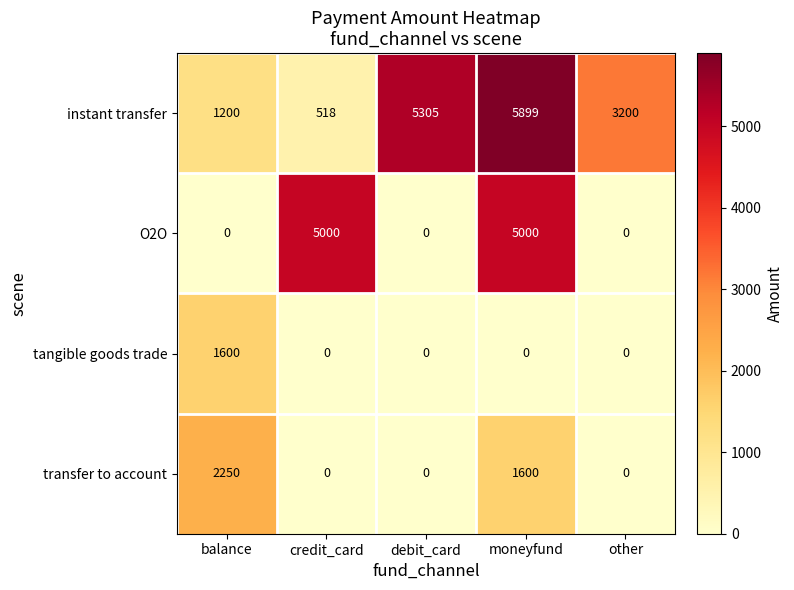

Rank the series by their maximum value, from lowest to highest.

tangible goods trade, transfer to account, O2O, instant transfer